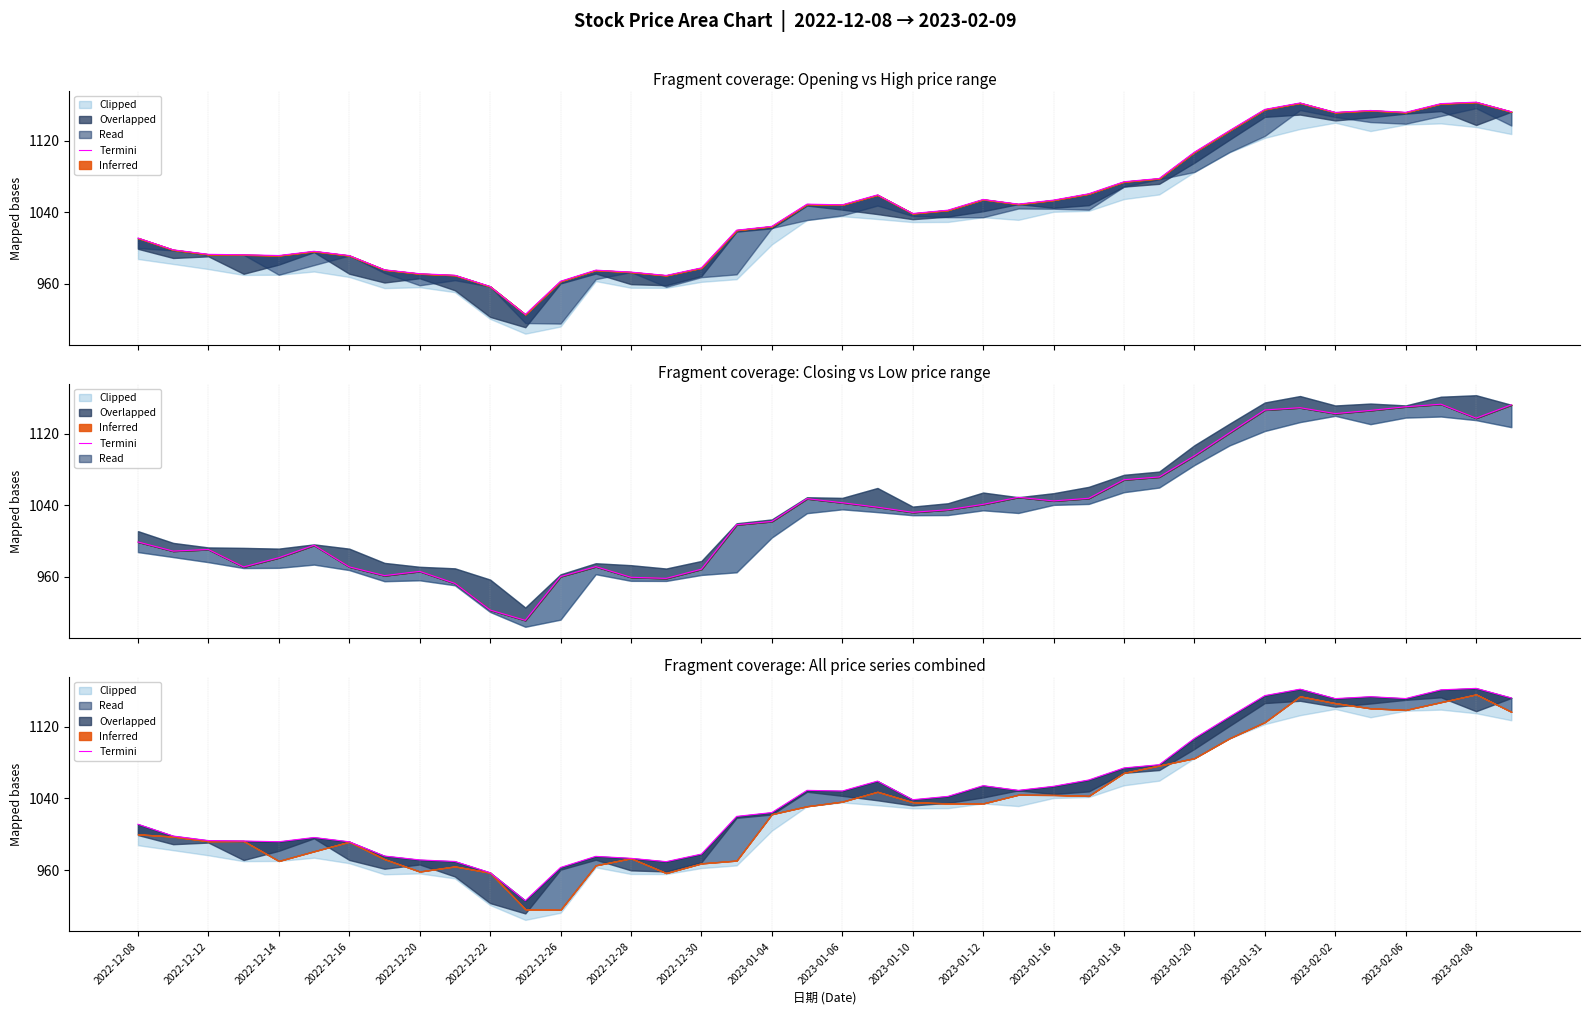

How many interior local valleys (lower than both neighbors) does the data have?

8